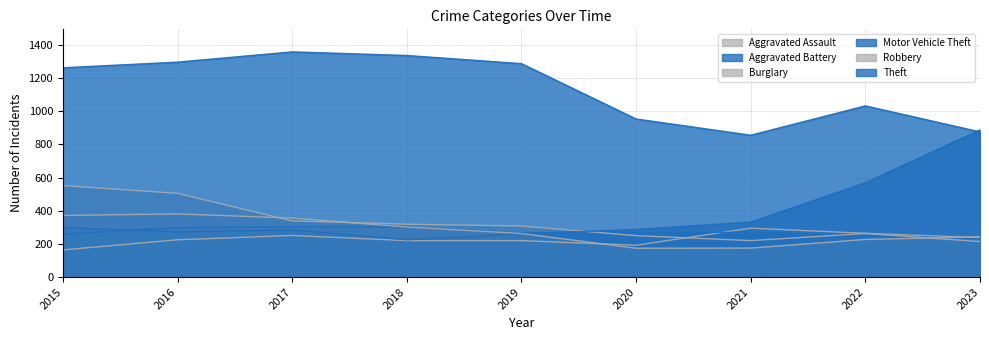

What are all the series names shown in the legend?

Aggravated Assault, Aggravated Battery, Burglary, Motor Vehicle Theft, Robbery, Theft